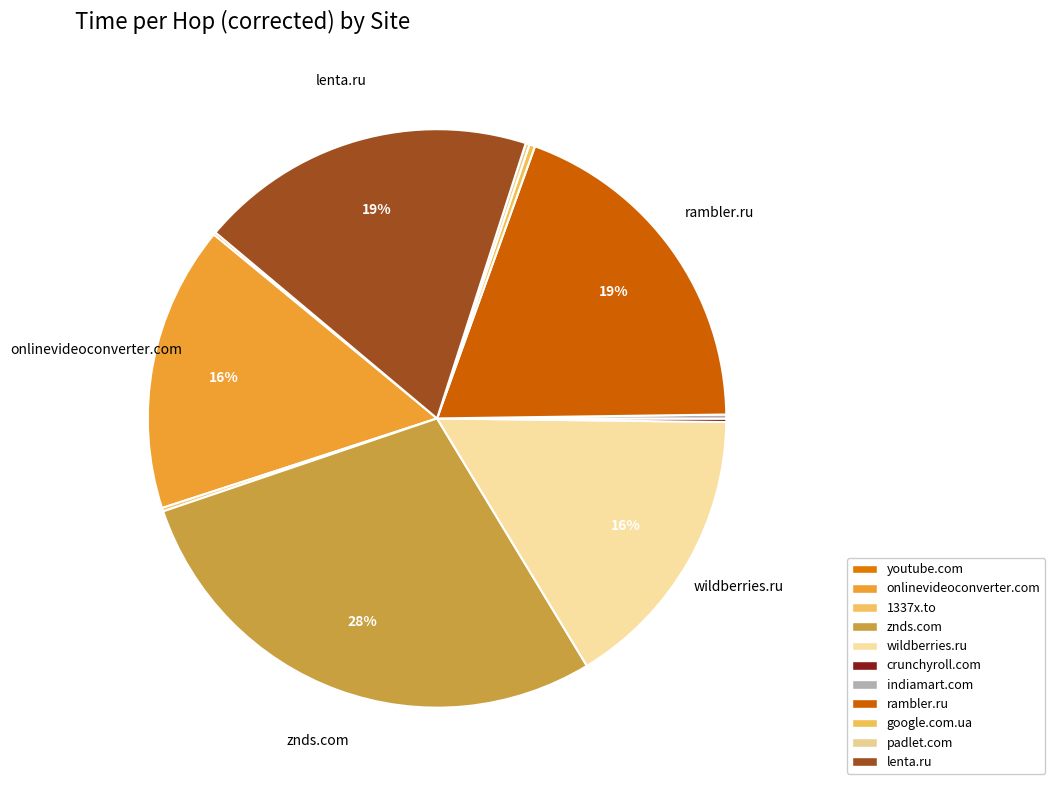

Does any single category account for the majority?

No